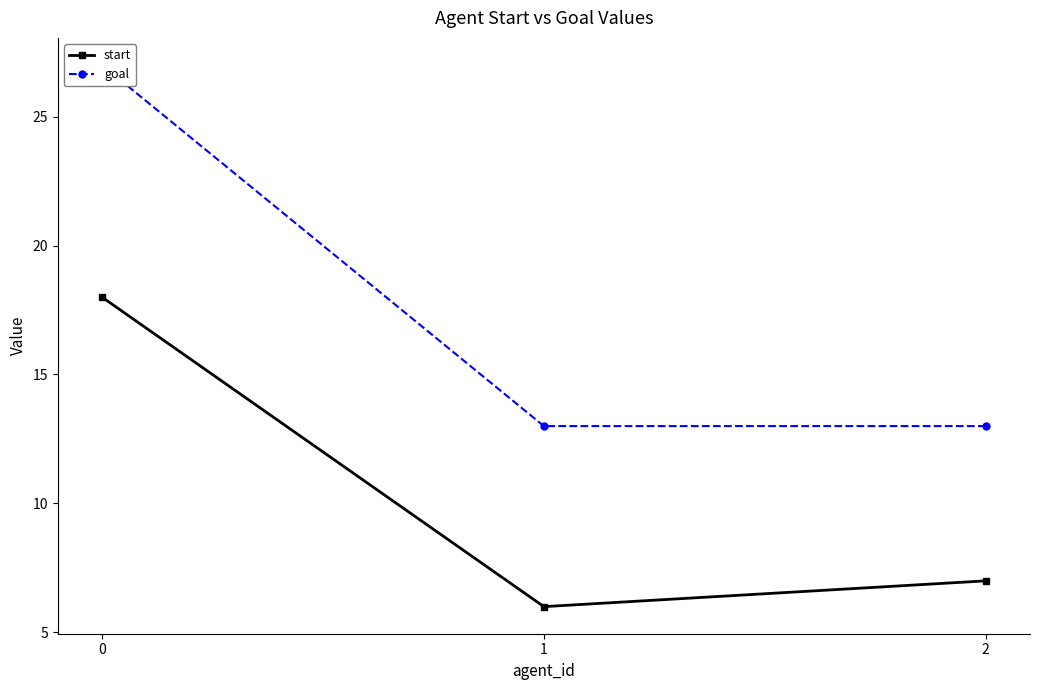

What is the highest value of the goal series?

27